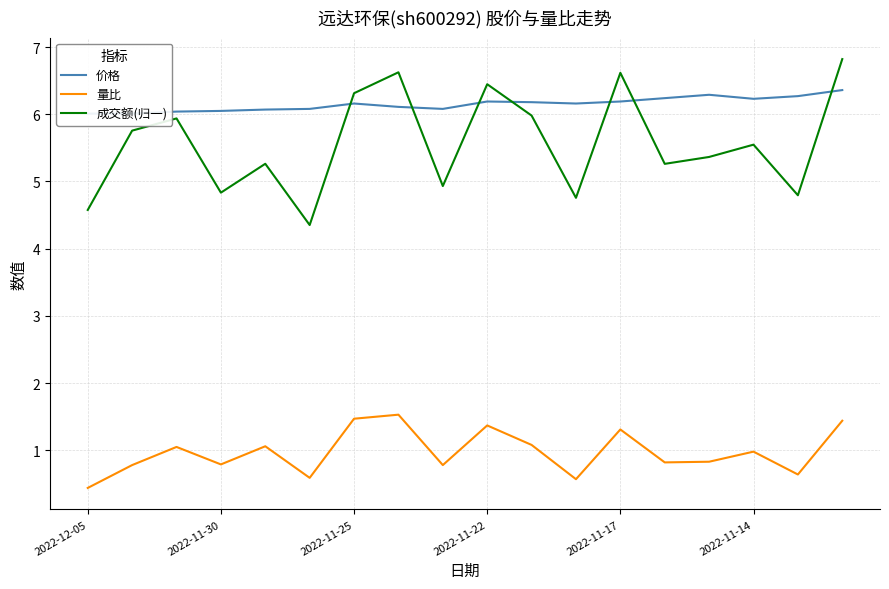

True or false: 量比 has more than 1 points higher than both neighbors.

True